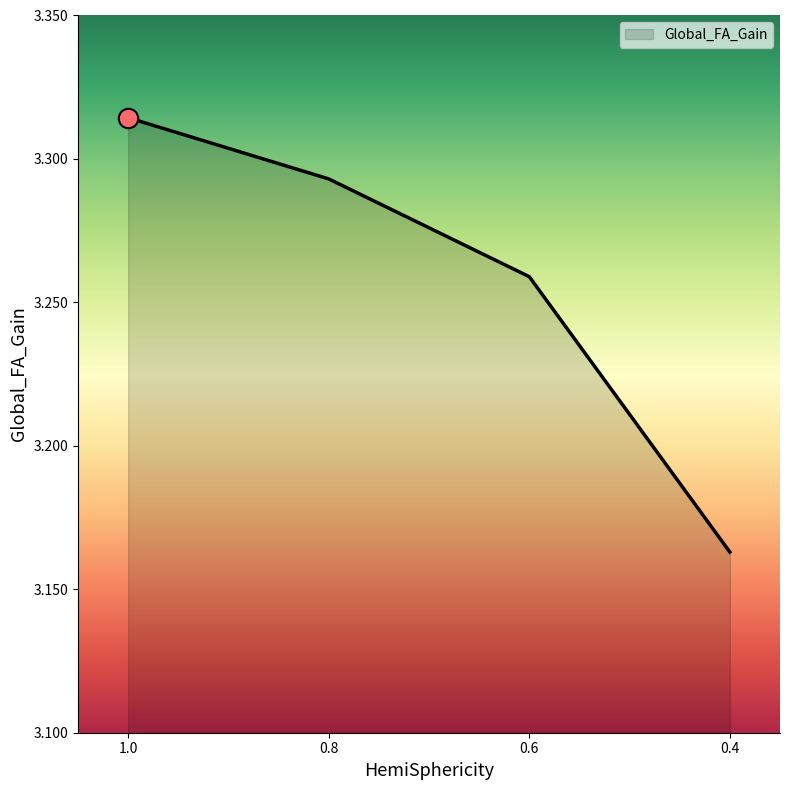

List the labels in order of value, largest first.

1.0, 0.8, 0.6, 0.4